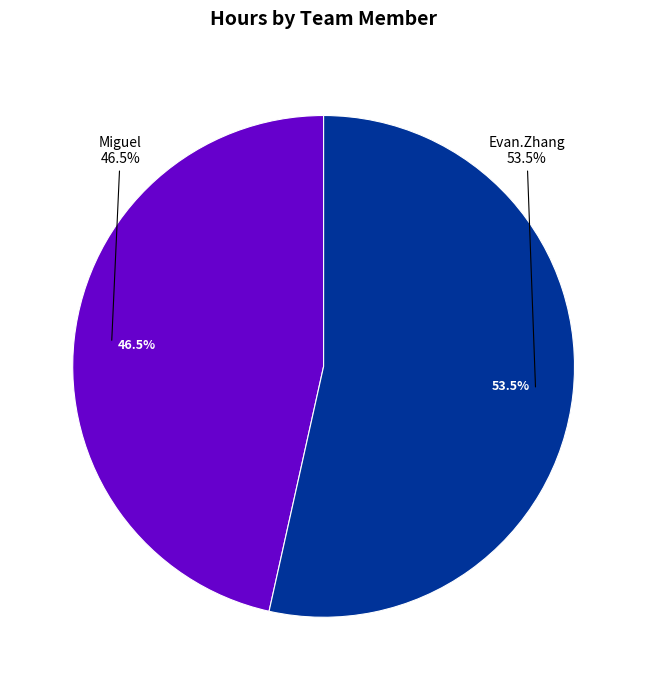

Which slice is the largest?

Evan.Zhang